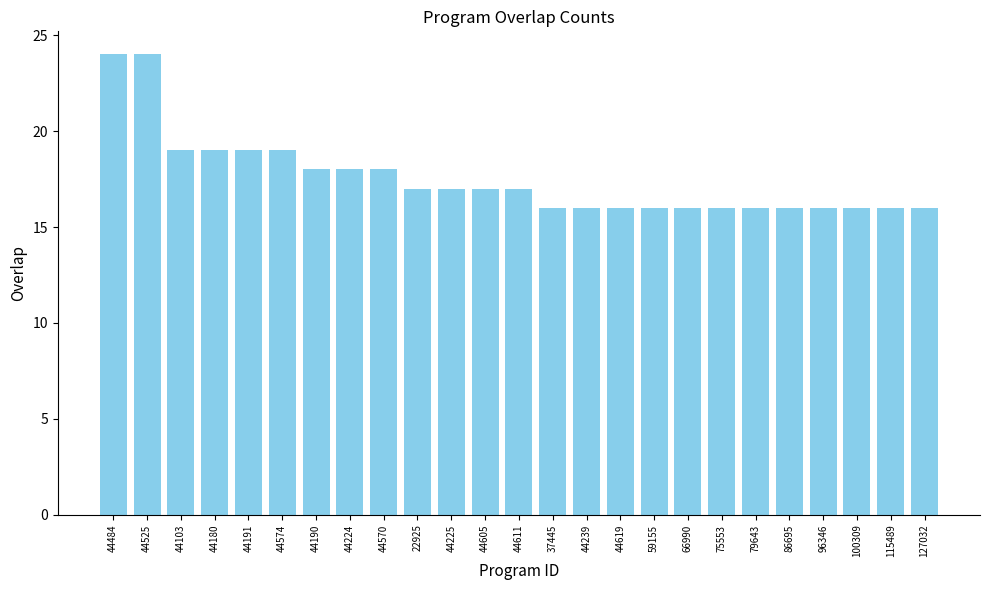

Reading left to right, extract all data points from this chart.

24	24	19	19	19	19	18	18	18	17	17	17	17	16	16	16	16	16	16	16	16	16	16	16	16